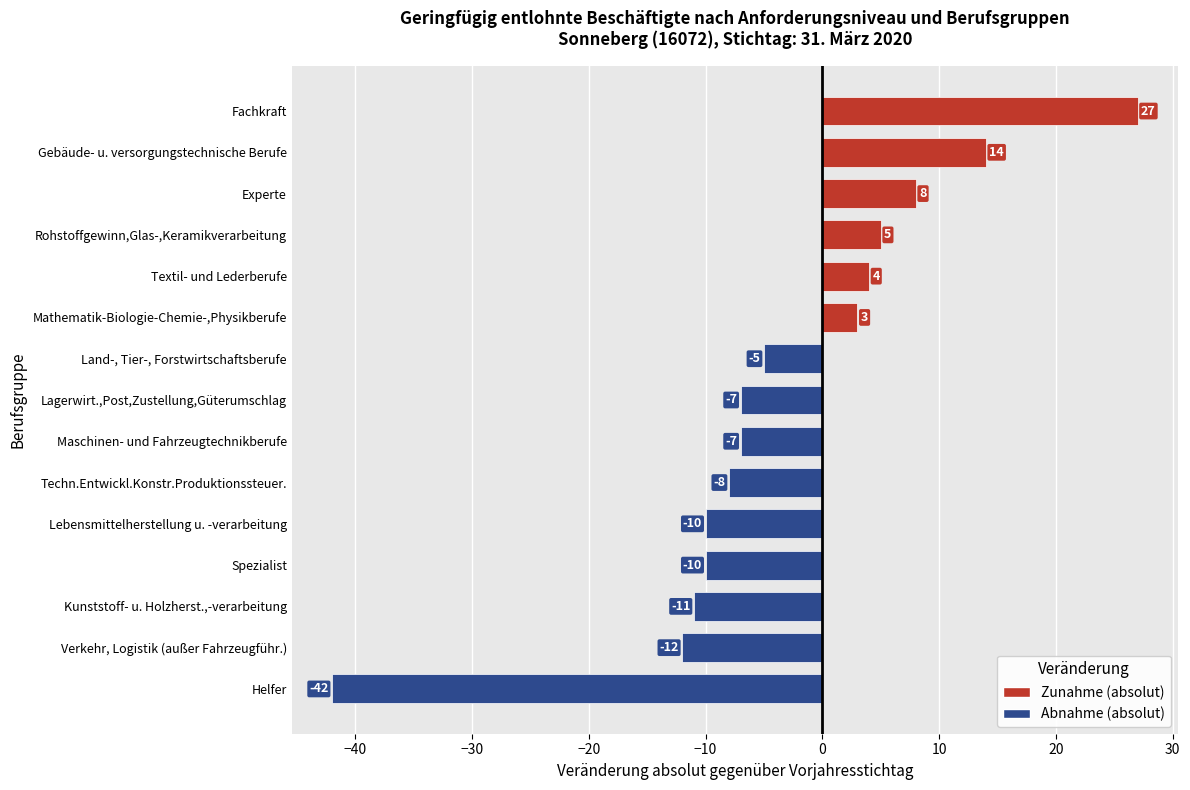

What is the approximate value at Helfer?

-42